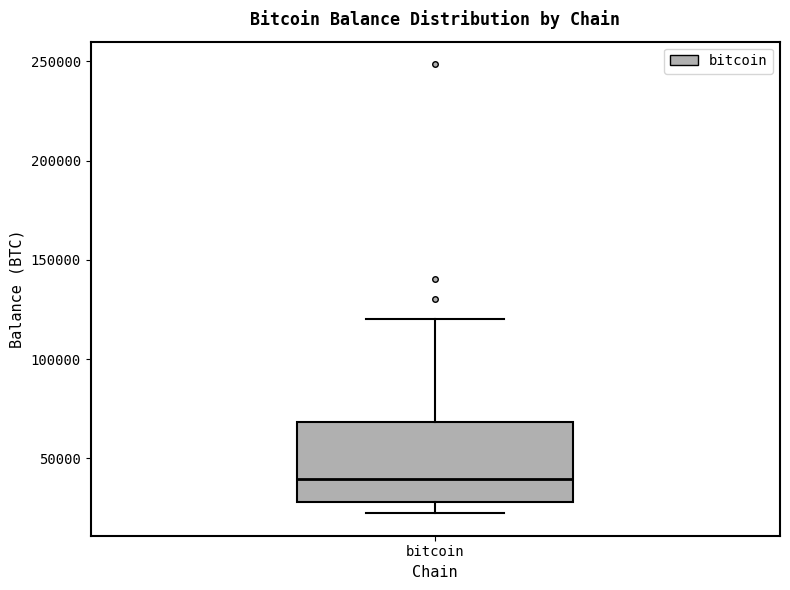

Transcribe this box plot: give where the median line is, the range the box spans, and where the two whiskers end, as read against the y-axis. The values are not printed on the chart, so give them approximately, as read against the axis.

median 40000, box 30000 to 70000, whiskers 20000 to 120000